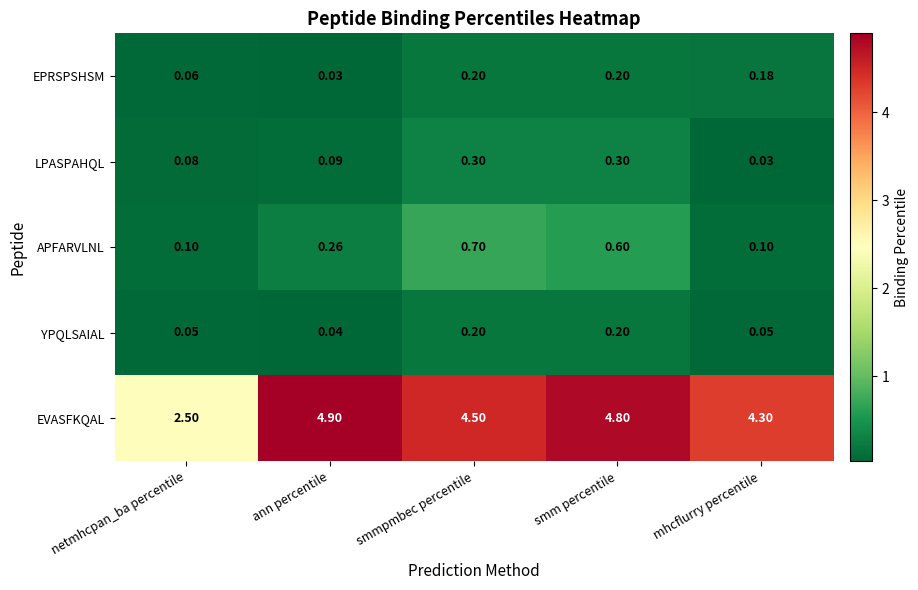

What is the greatest value displayed?

4.9